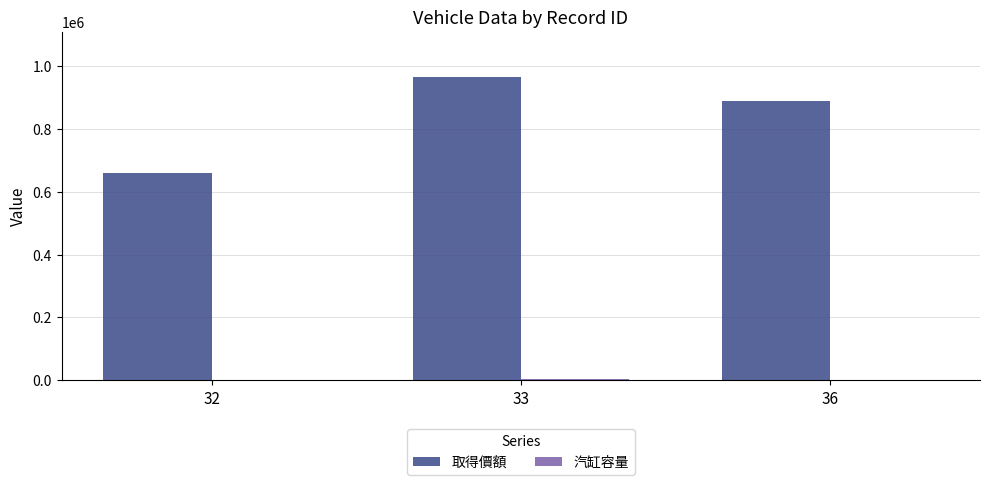

How many data points does each series have?

3